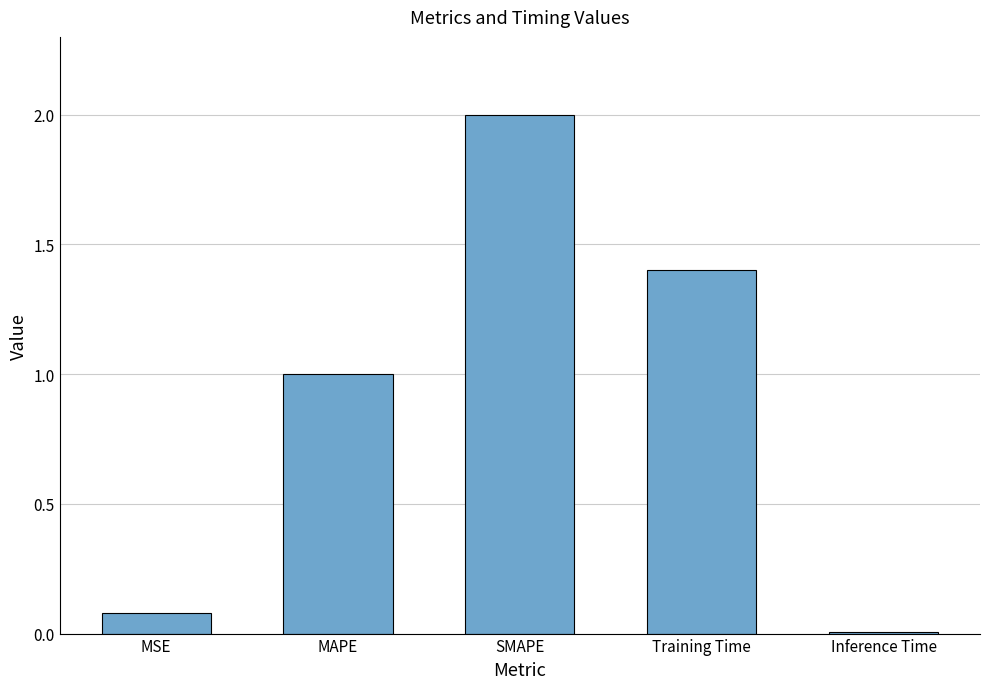

List the labels in order of value, largest first.

SMAPE, Training Time, MAPE, MSE, Inference Time